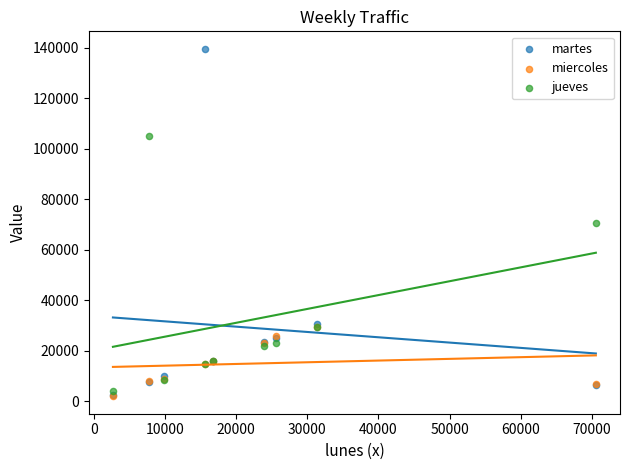

What are all the series names shown in the legend?

martes, miercoles, jueves